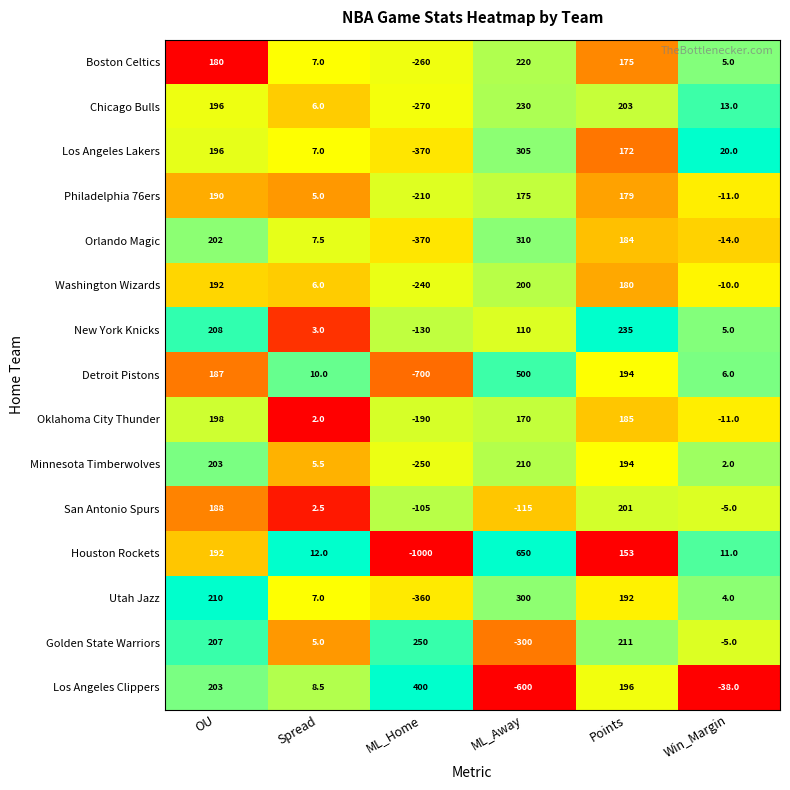

The value of New York Knicks at ML_Home is -130.0. True or false?

True